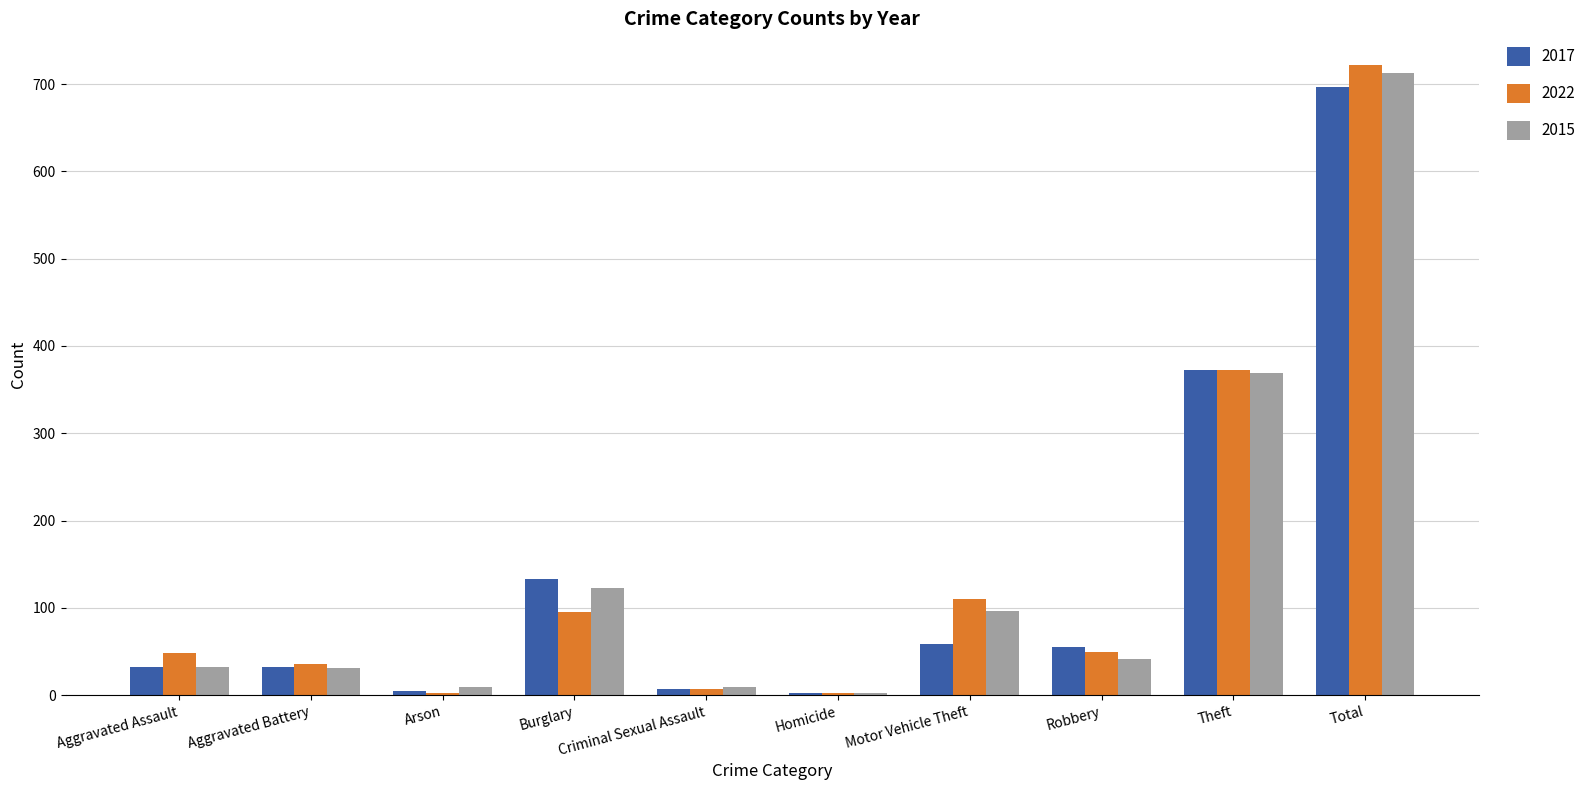

Count the number of data series in this chart.

3